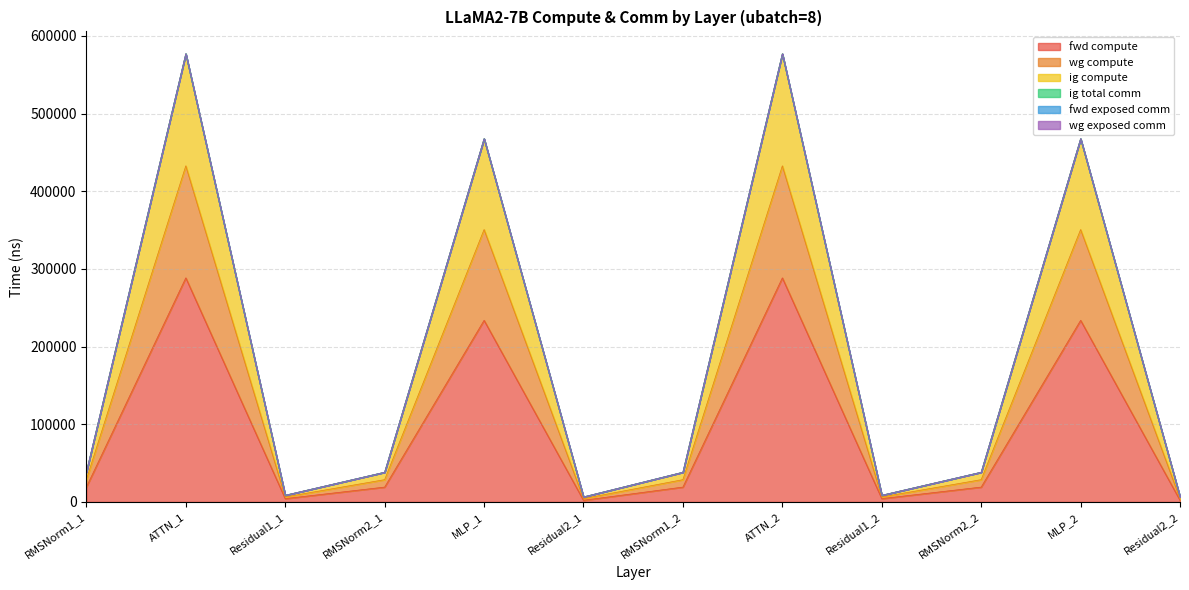

True or false: fwd compute and wg compute intersect in this chart.

False